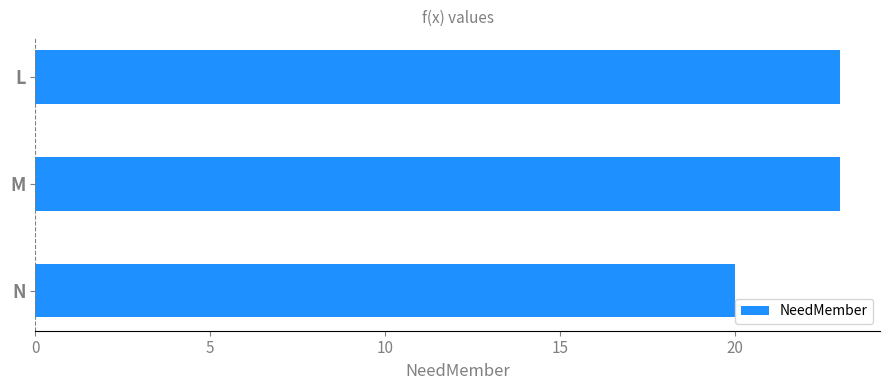

Read the value at M.

23